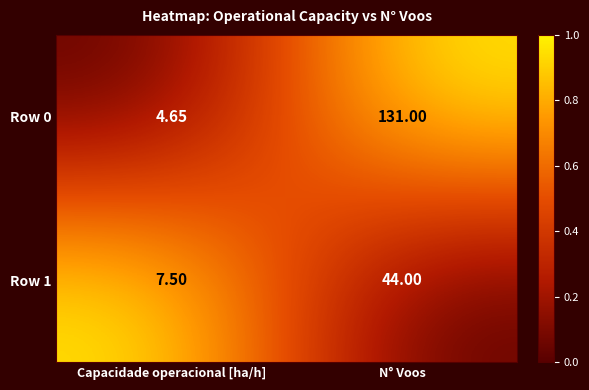

At which category is the sum across all series the highest?

N° Voos